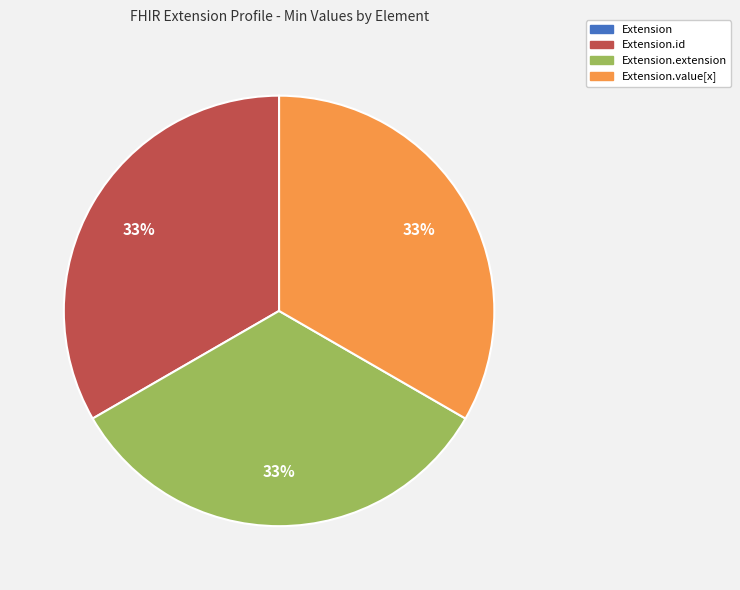

To the nearest percent, what is the difference between the largest and smallest slice percentages?

33%